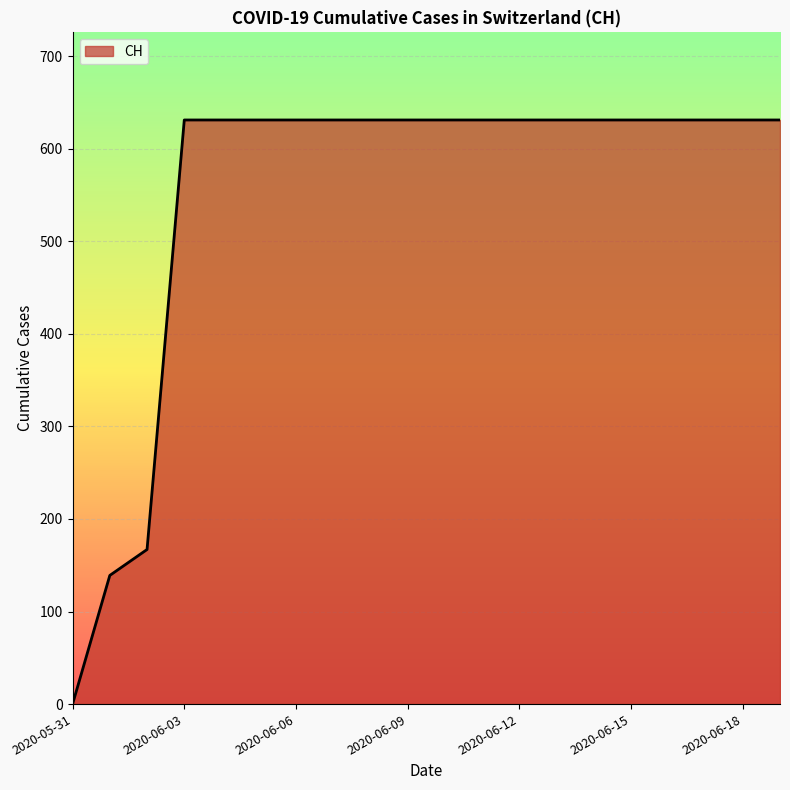

What is the maximum value shown in the chart?

631